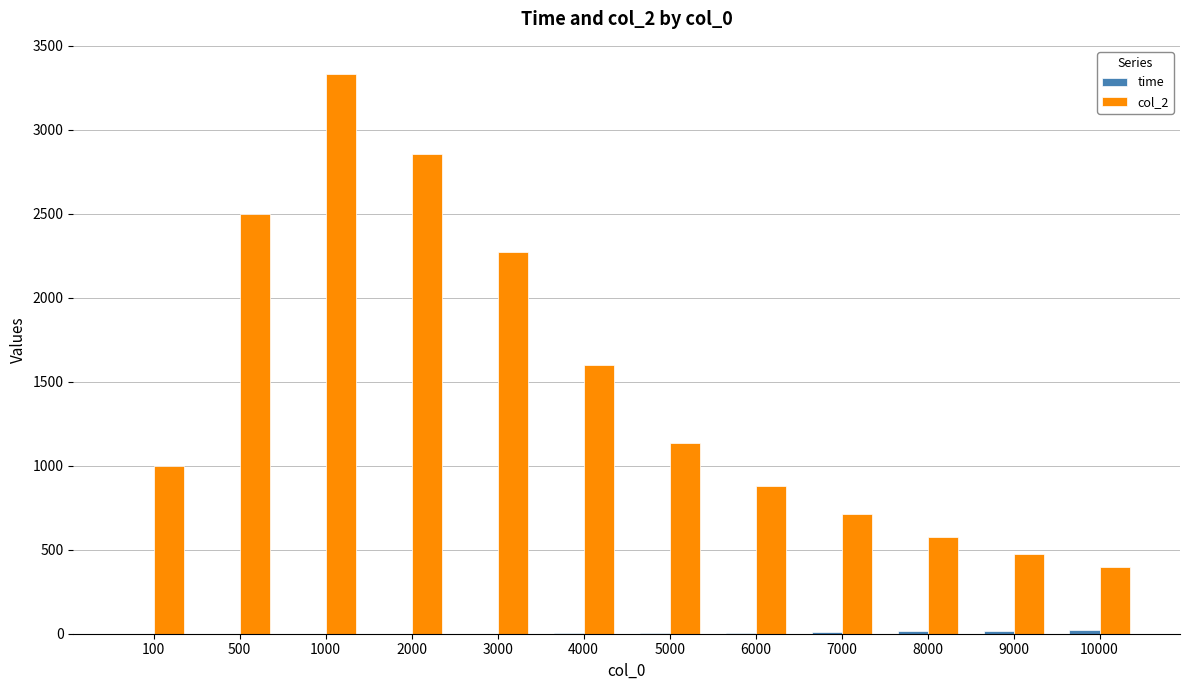

What is the total value across all series at 1000?

3333.6